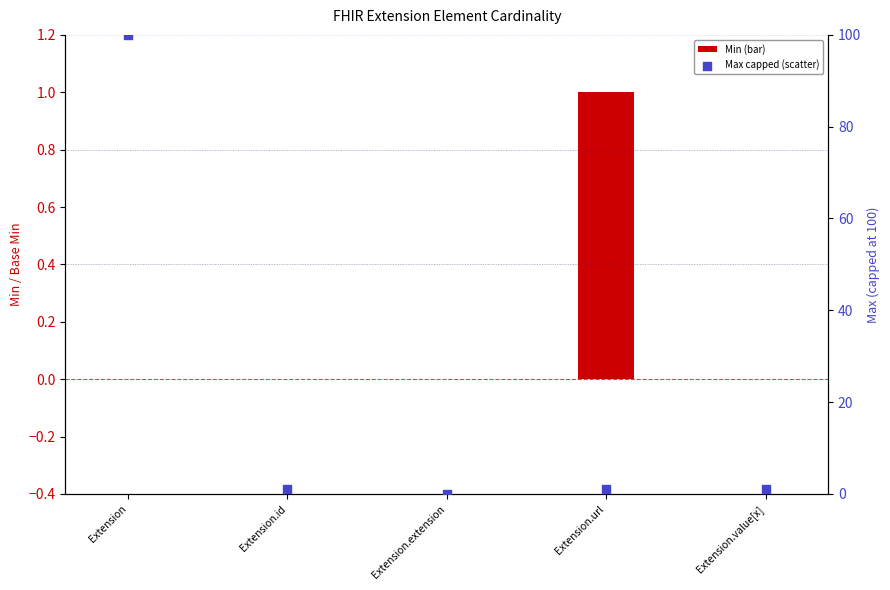

Which series contains the highest Y value?

Base Min